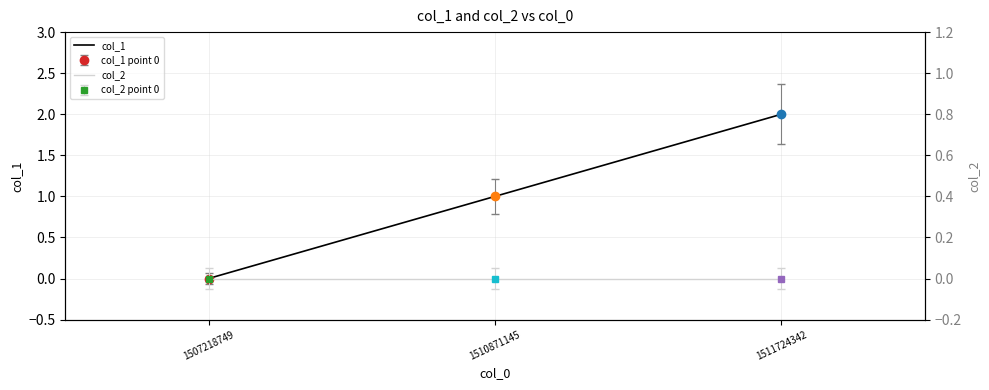

At which label is col_1 closest to 1?

1510871145